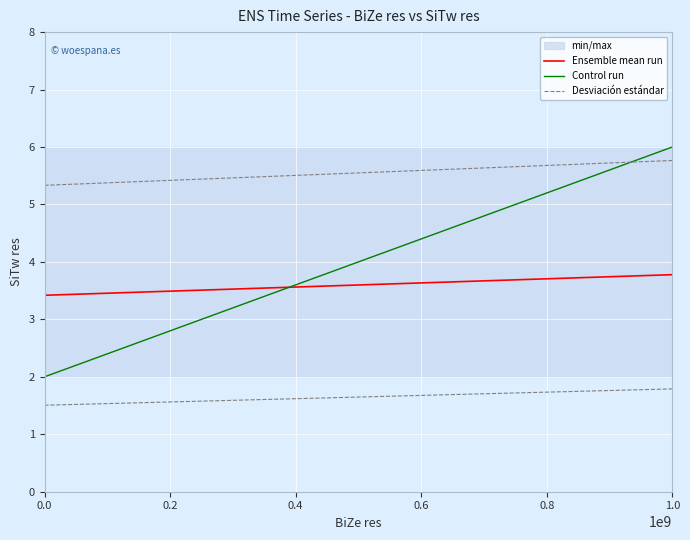

How many categories are shown in the chart?

2